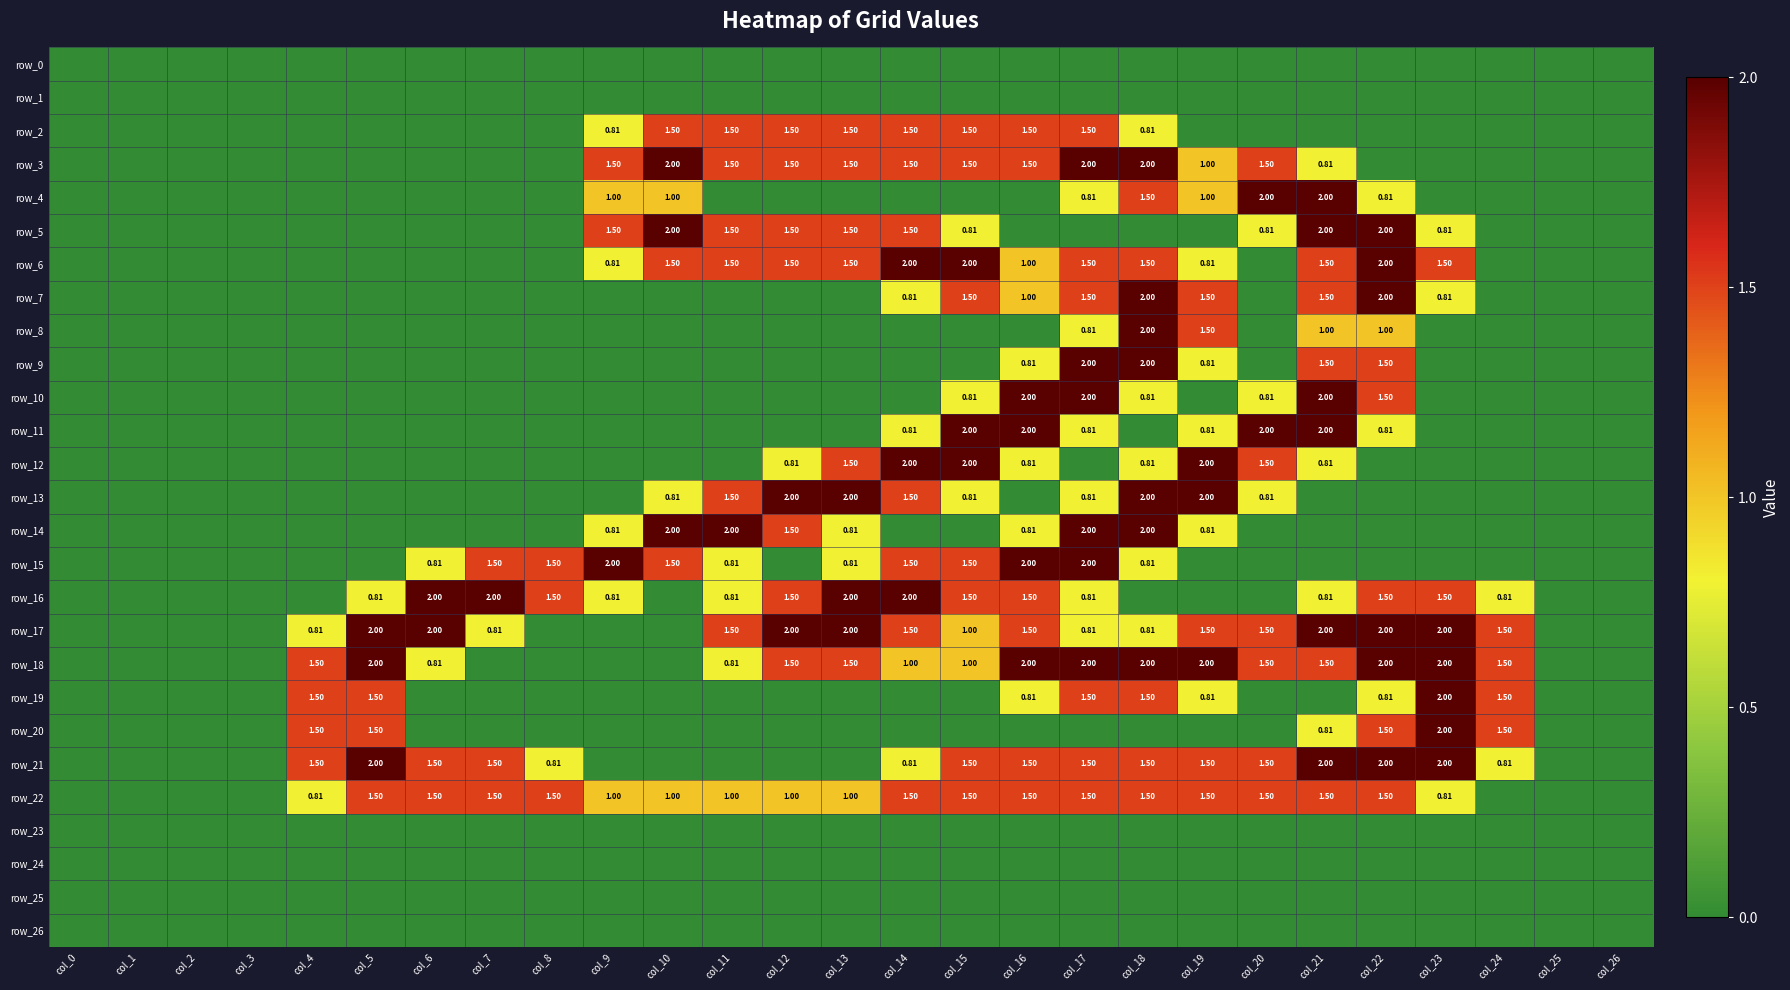

List the series in order of their peak value, highest first.

row_3, row_4, row_5, row_6, row_7, row_8, row_9, row_10, row_11, row_12, row_13, row_14, row_15, row_16, row_17, row_18, row_19, row_20, row_21, row_2, row_22, row_0, row_1, row_23, row_24, row_25, row_26